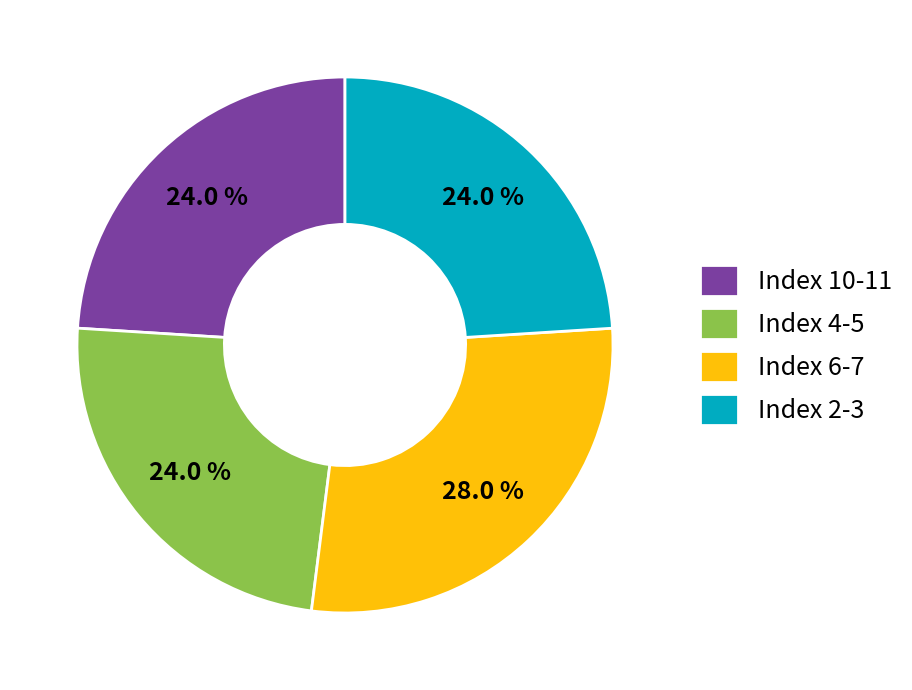

To the nearest percent, what is the difference between the largest and smallest slice percentages?

4%